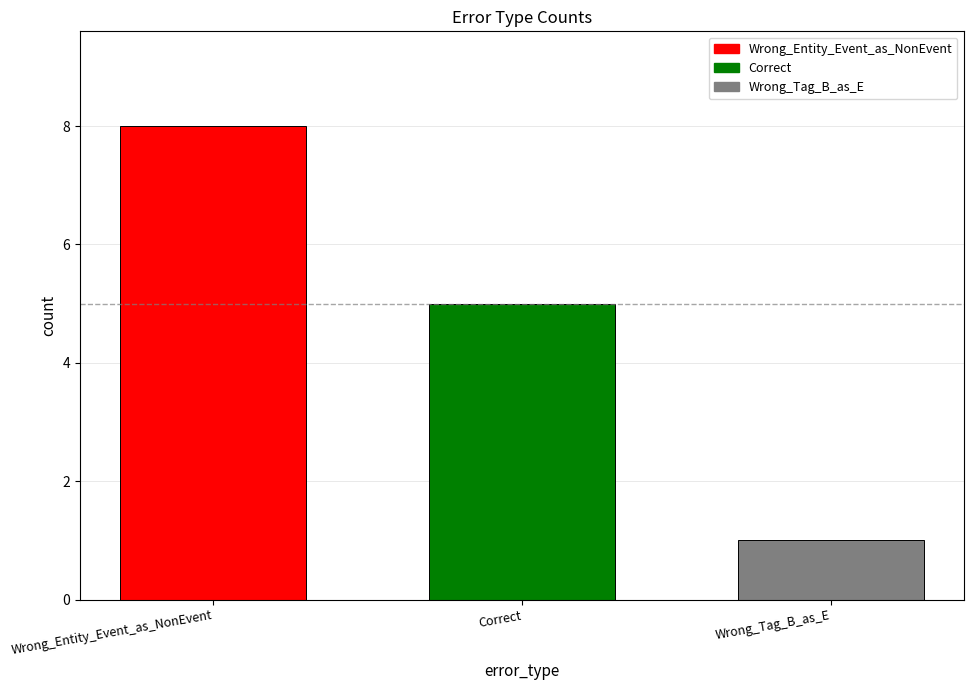

Read the Correct value at Correct.

5